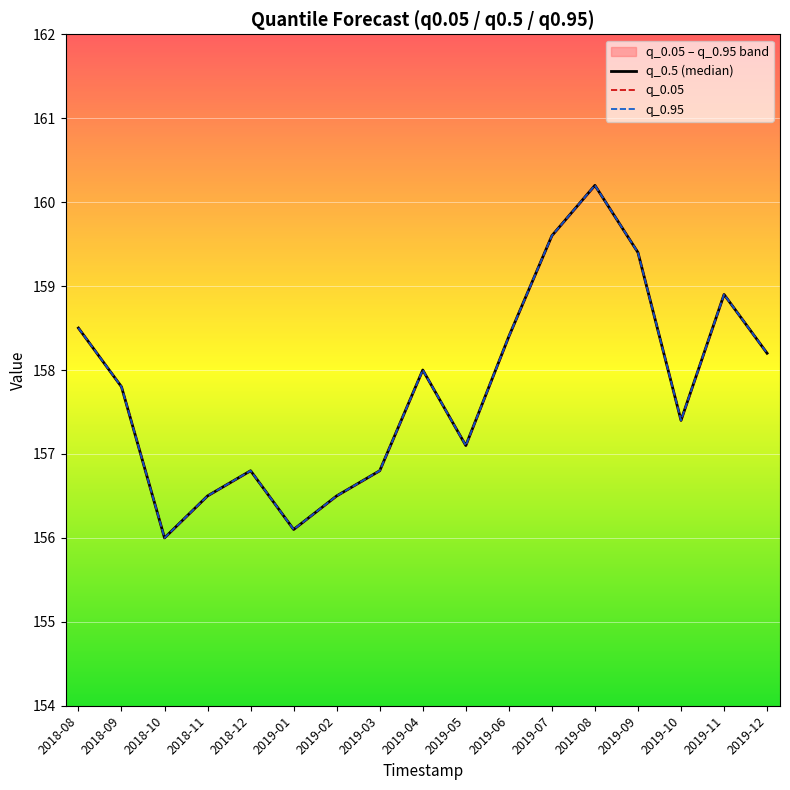

At which label is q_0.05 closest to 158?

2019-04